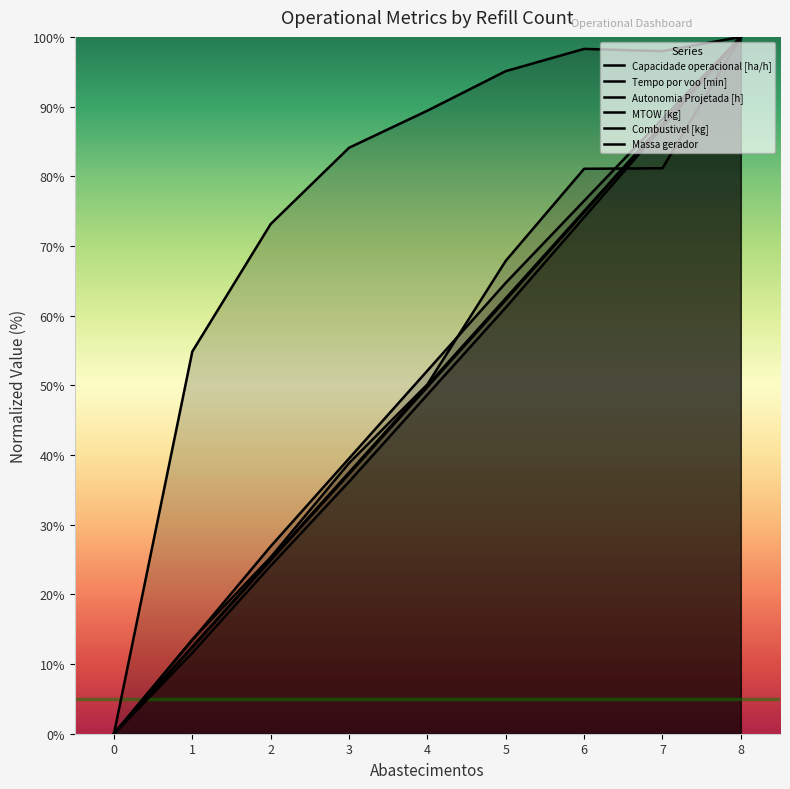

Which series changed the most between 4 and 8?

Massa gerador